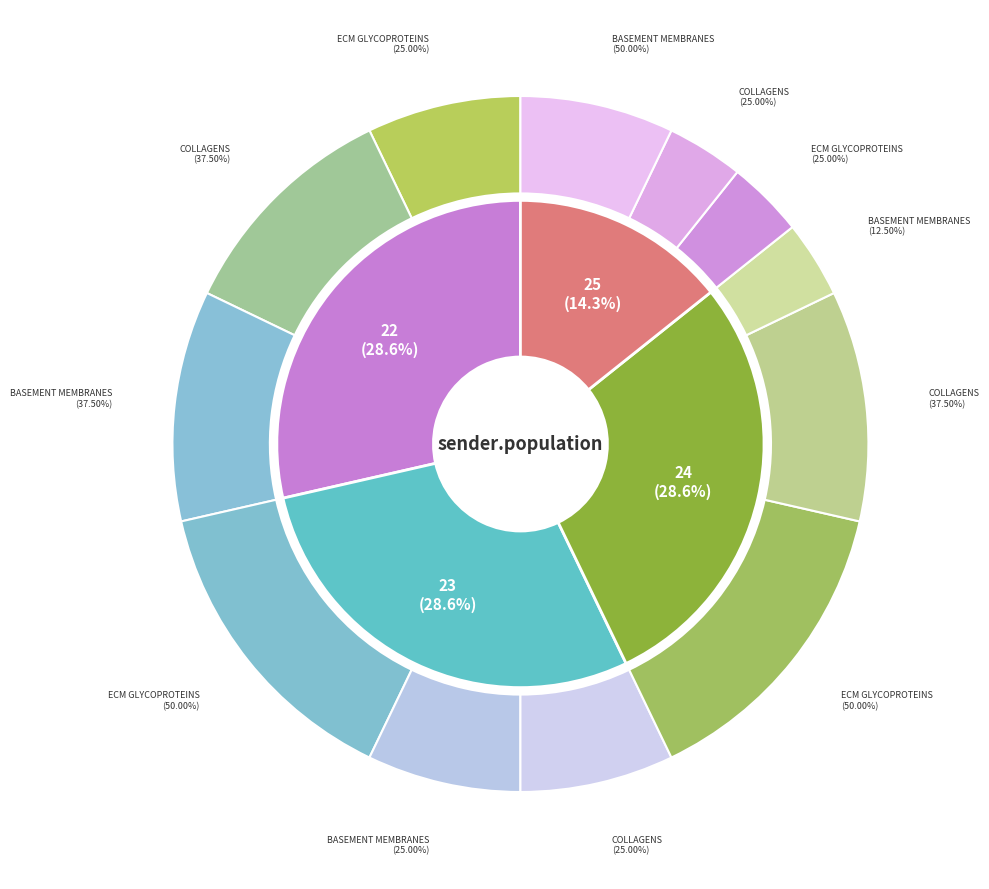

How many segments does this pie chart have?

4